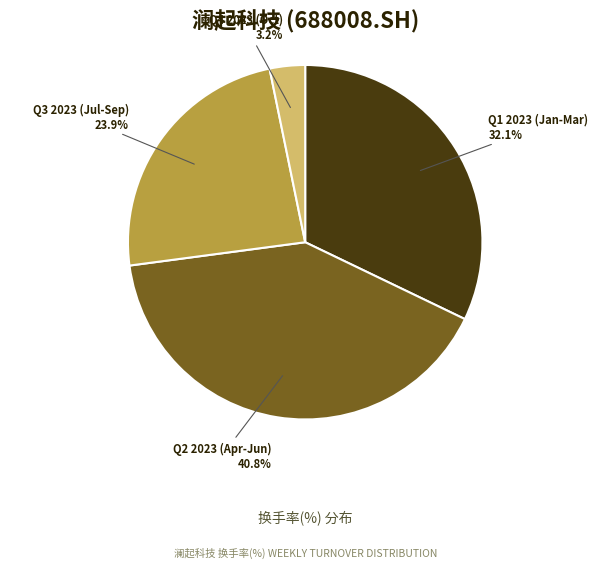

Which has a higher value, Q3 2023 (Jul-Sep) or Q4 2023 (Oct)?

Q3 2023 (Jul-Sep)